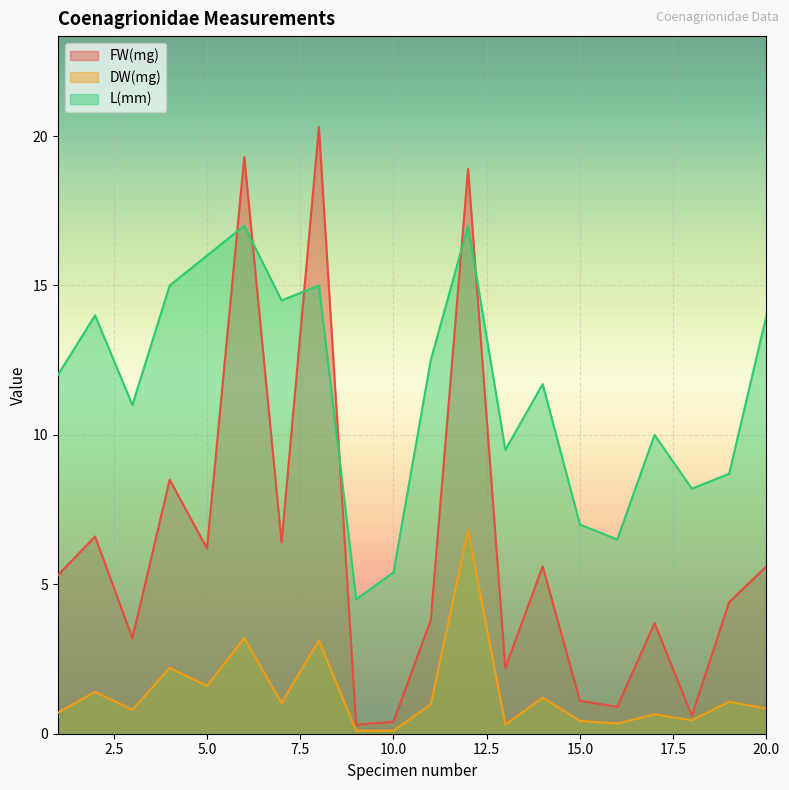

True or false: DW(mg) and FW(mg) intersect in this chart.

False